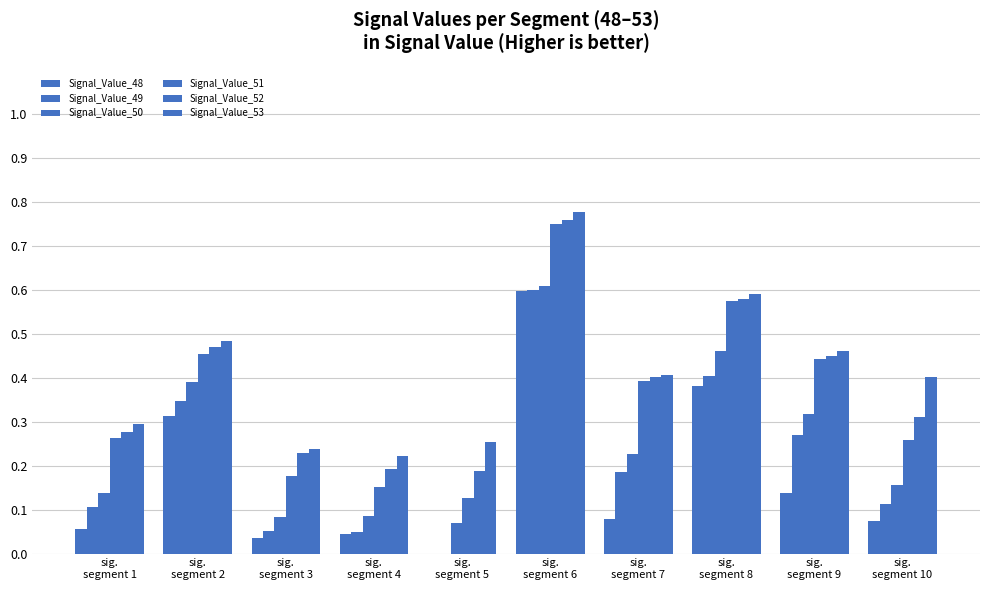

List the series in order of their peak value, lowest first.

Signal_Value_48, Signal_Value_49, Signal_Value_50, Signal_Value_51, Signal_Value_52, Signal_Value_53